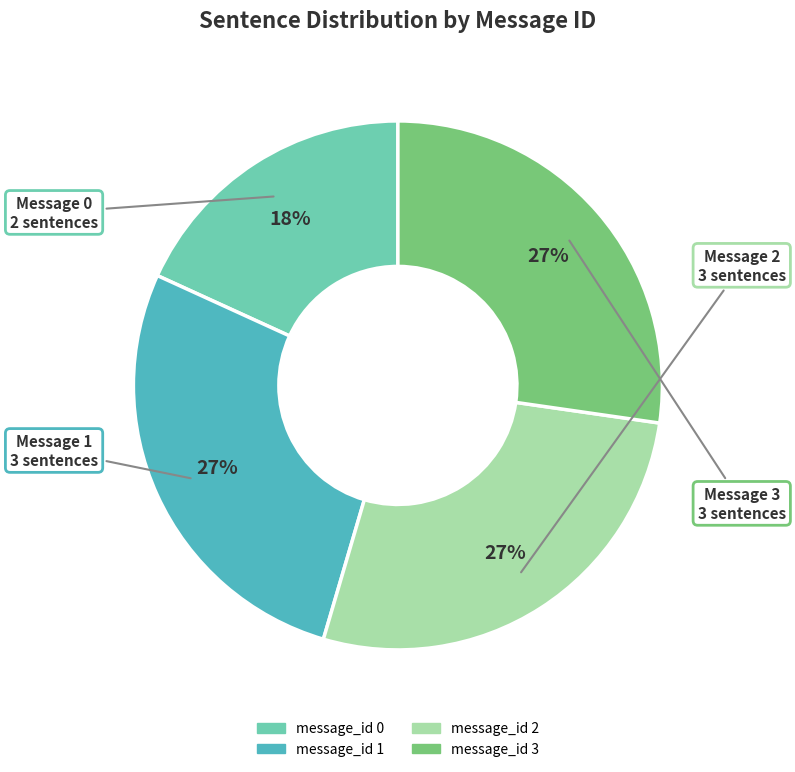

What is the smallest slice in the pie chart?

message_id 0